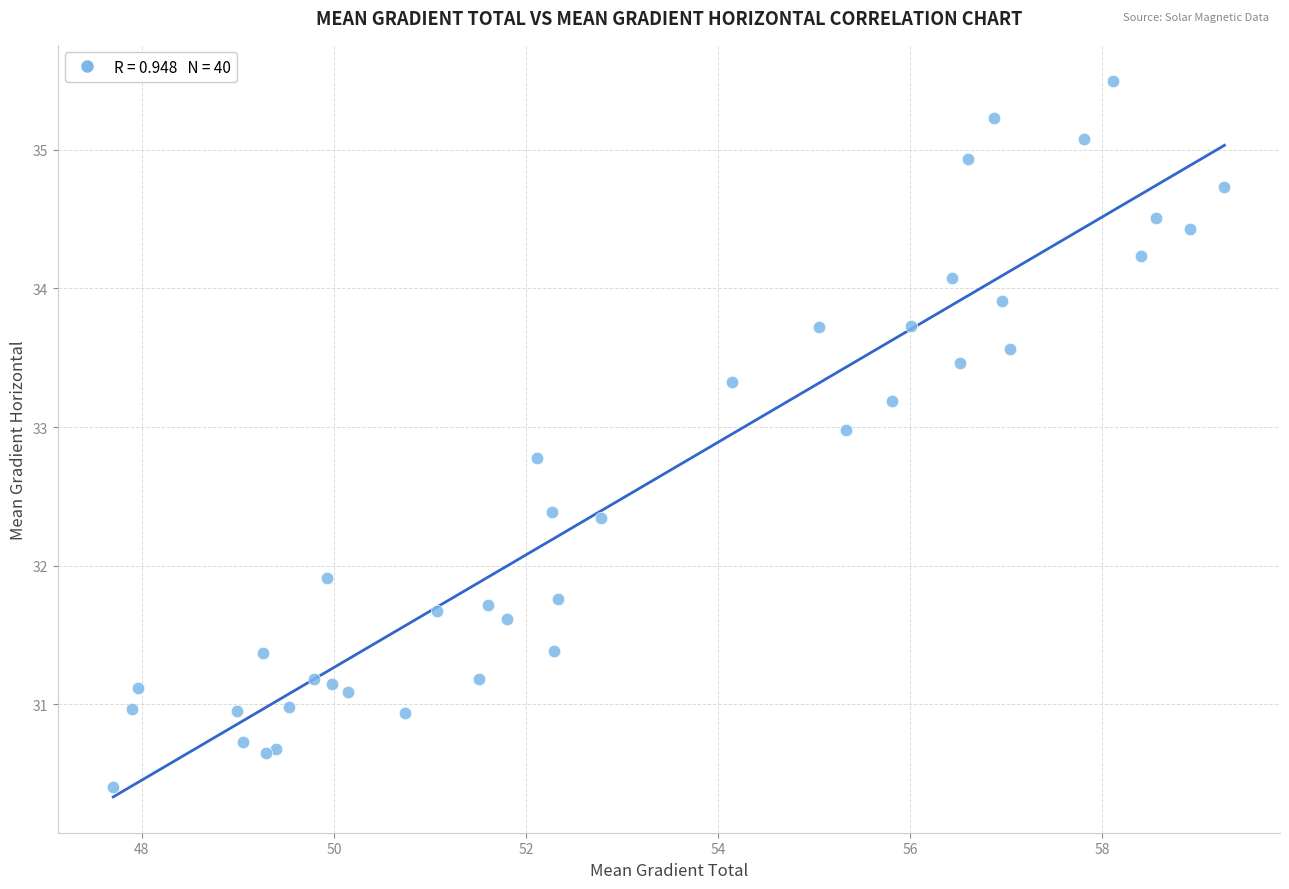

What Y value in the scatter plot is closest to 32?

31.9